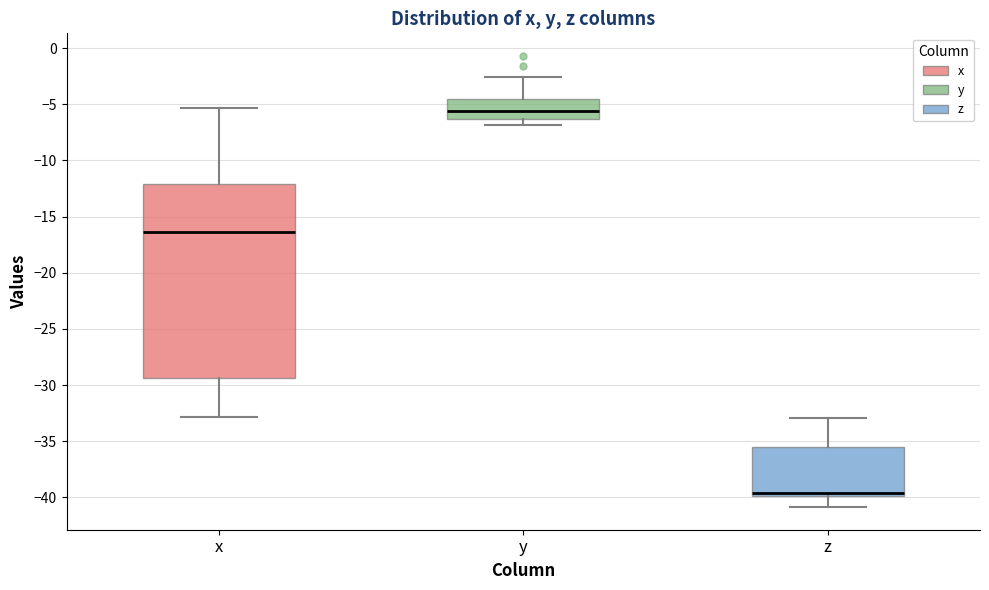

Reading left to right, transcribe this box plot: for each box, give where its median line is, the range the box spans, and where its two whiskers end, as read against the y-axis. The values are not printed on the chart, so give them approximately, as read against the axis.

x: median -16.5, box -29.5 to -12.0, whiskers -33.0 to -5.5
y: median -5.5, box -6.5 to -4.5, whiskers -7.0 to -2.5
z: median -39.5, box -40.0 to -35.5, whiskers -41.0 to -33.0